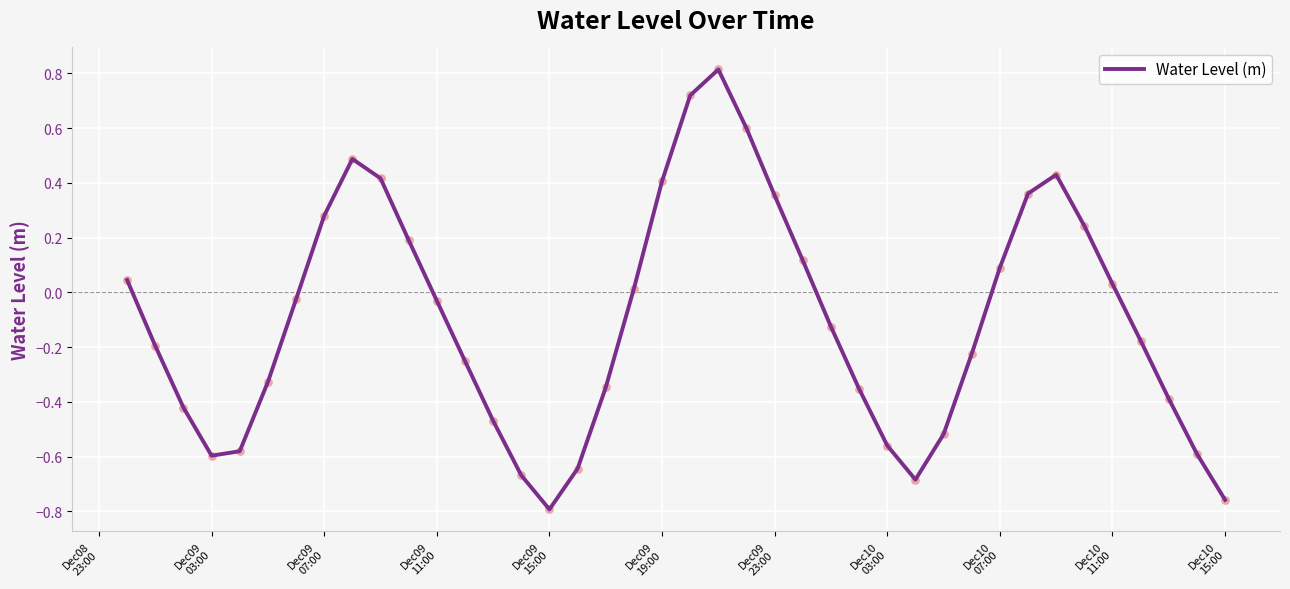

What is the difference between the maximum and minimum values?

1.6